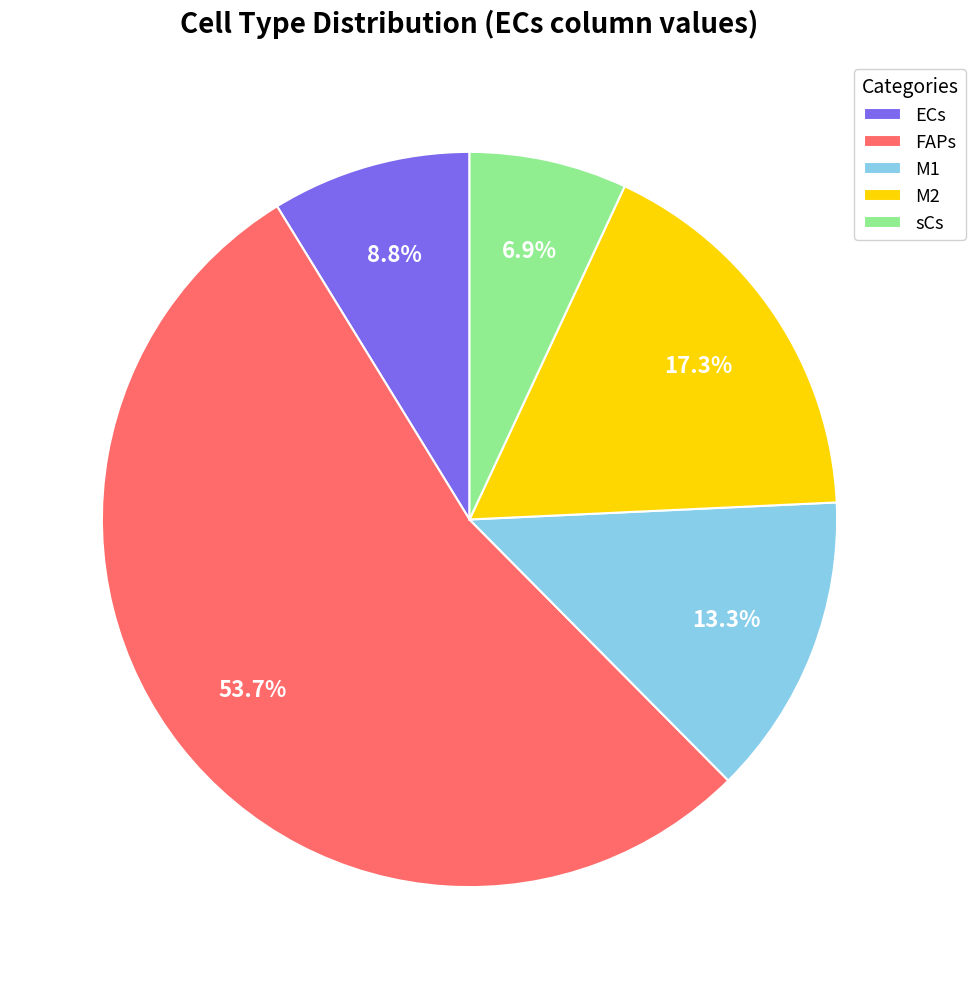

To the nearest percent, what is the combined percentage of M1 and M2?

31%